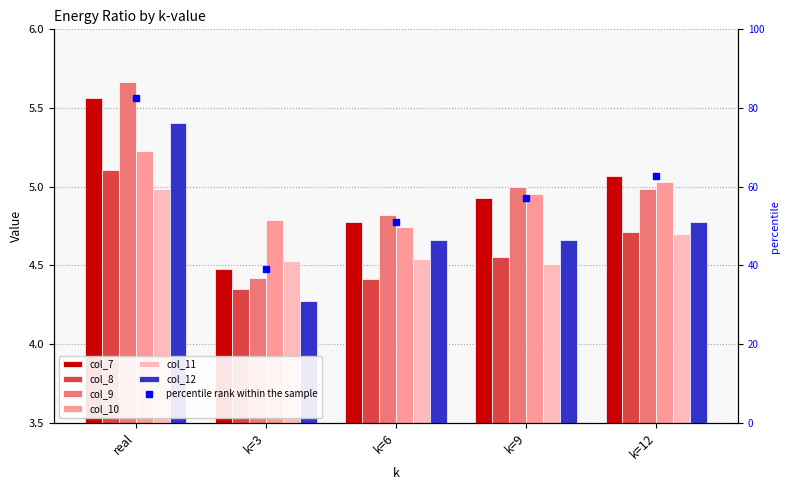

What is the difference between the col_10 values at k=6 and k=9?

0.2